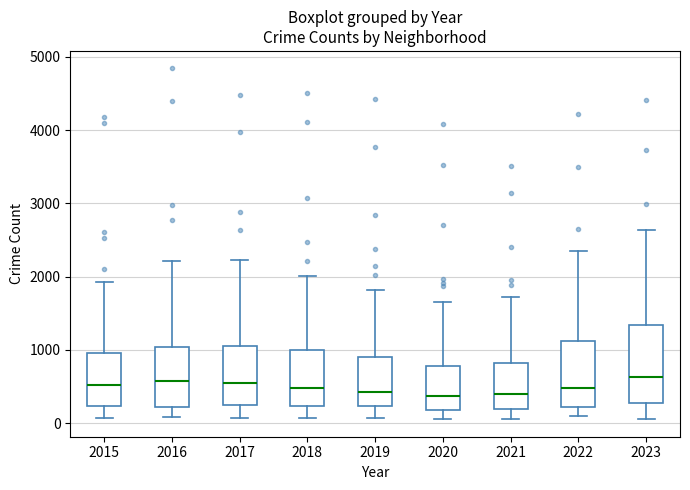

Reading left to right, read every box against the y-axis: the position of its median line, the range the box covers, and the ends of its whiskers. The values are not printed on the chart, so give them approximately, as read against the axis.

2015: median 500, box 200 to 1000, whiskers 100 to 1900
2016: median 600, box 200 to 1000, whiskers 100 to 2200
2017: median 500, box 300 to 1100, whiskers 100 to 2200
2018: median 500, box 200 to 1000, whiskers 100 to 2000
2019: median 400, box 200 to 900, whiskers 100 to 1800
2020: median 400, box 200 to 800, whiskers 100 to 1700
2021: median 400, box 200 to 800, whiskers 100 to 1700
2022: median 500, box 200 to 1100, whiskers 100 to 2300
2023: median 600, box 300 to 1300, whiskers 100 to 2600